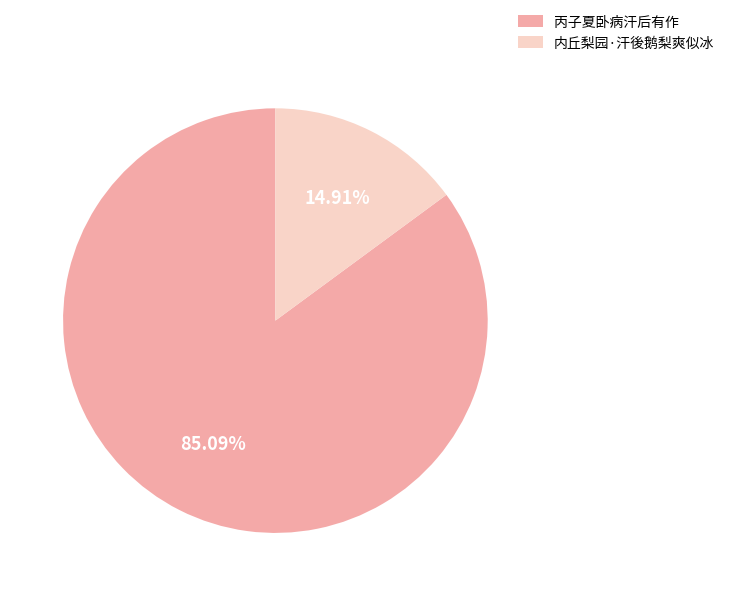

Which has a higher value, 内丘梨园·汗後鹅梨爽似冰 or 丙子夏卧病汗后有作?

丙子夏卧病汗后有作